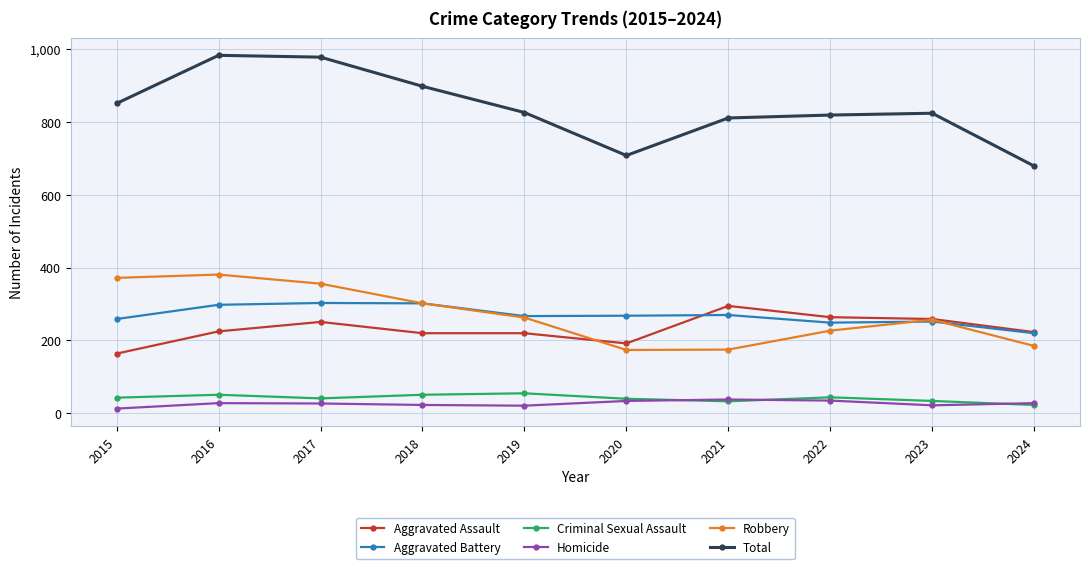

Count the number of categories in the chart.

10